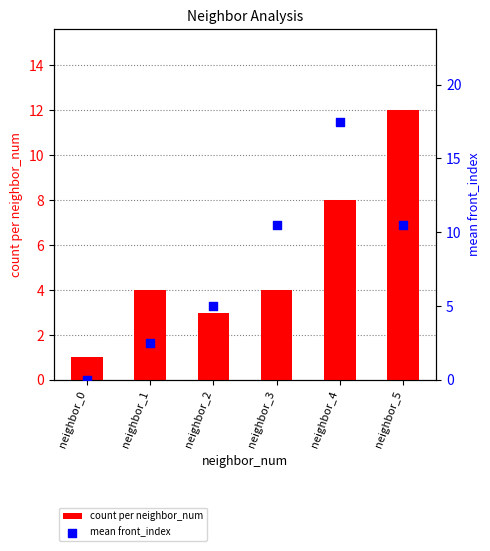

Which series reaches the minimum Y coordinate?

mean front_index